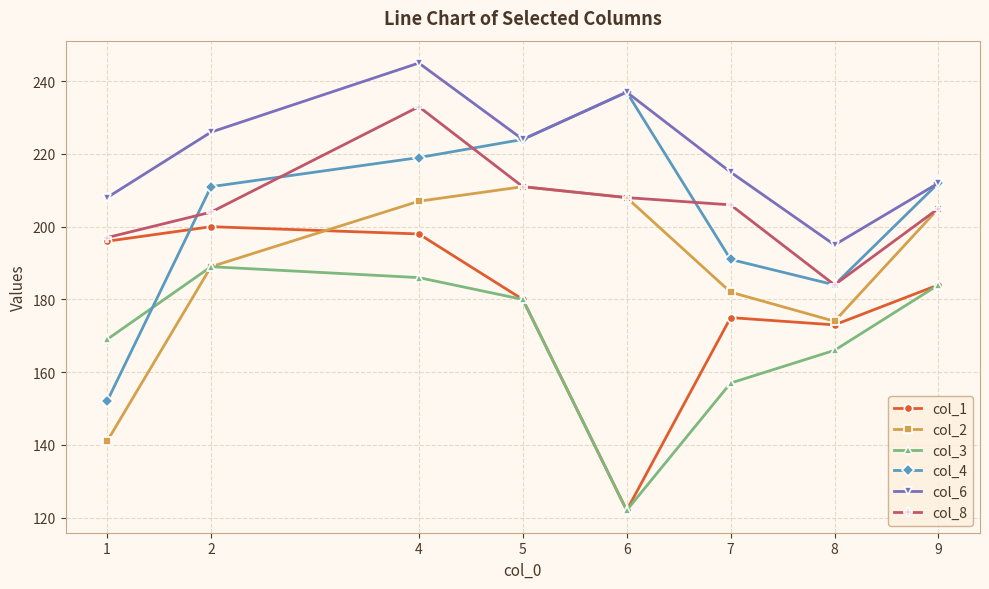

Which label corresponds to the smallest value in the chart?

6